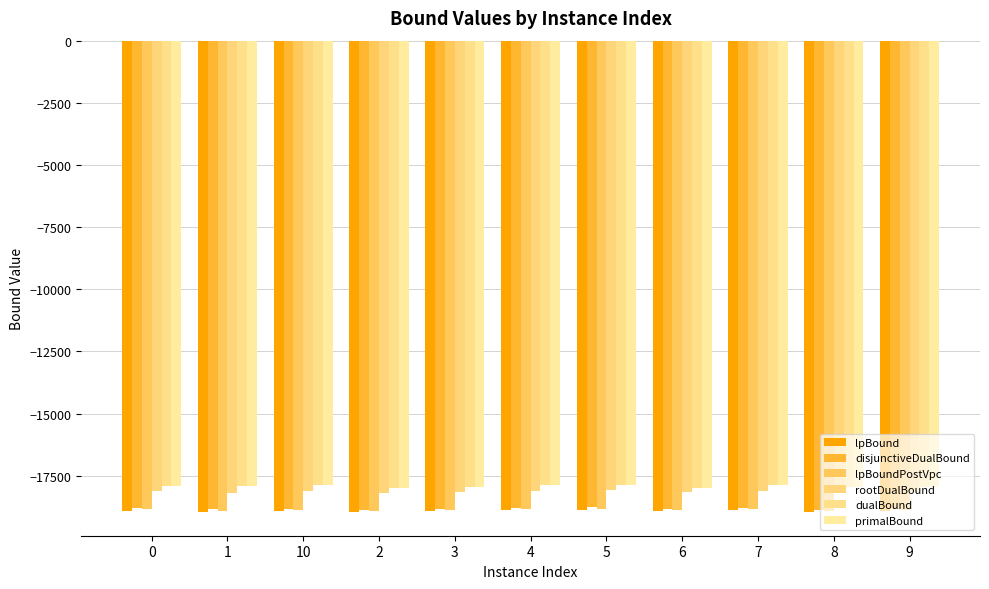

What is the value of the dualBound bar at the 3rd from the left?

-17895.0